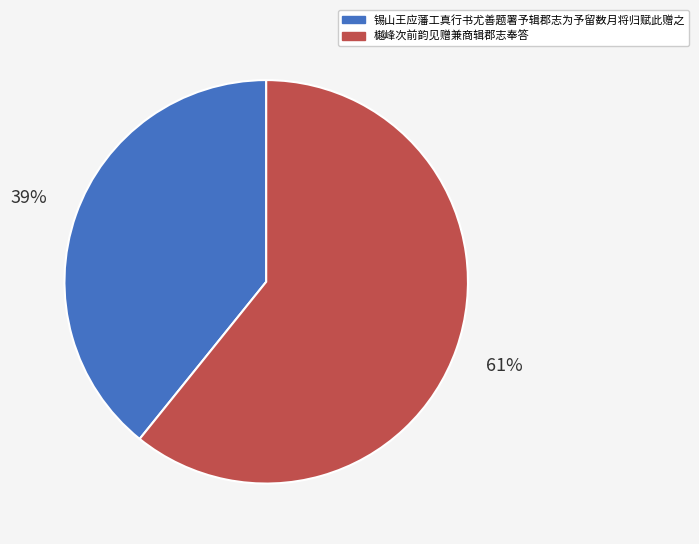

What percentage is the 樾峰次前韵见赠兼商辑郡志奉答 slice, to the nearest percent?

61%